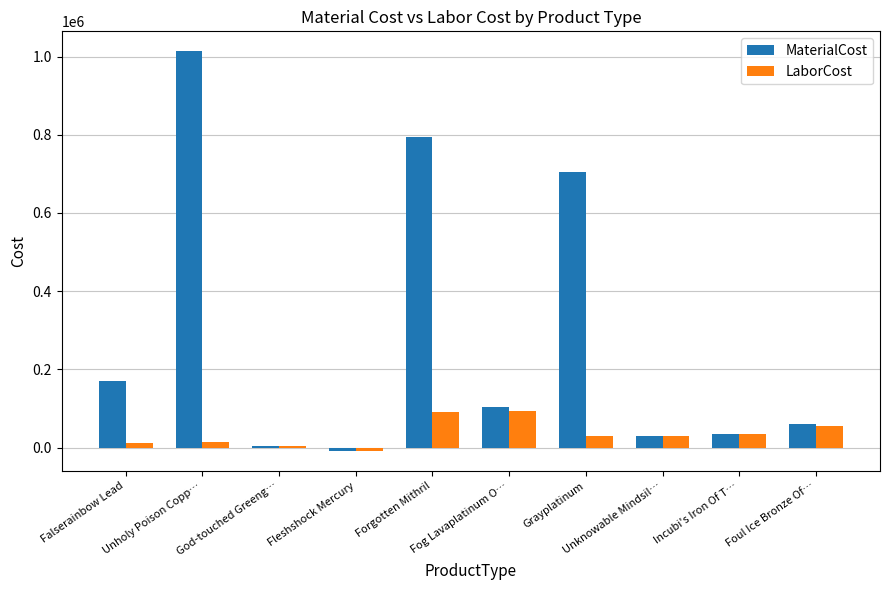

What is the difference between the maximum and second lowest values in the LaborCost series?

88557.7